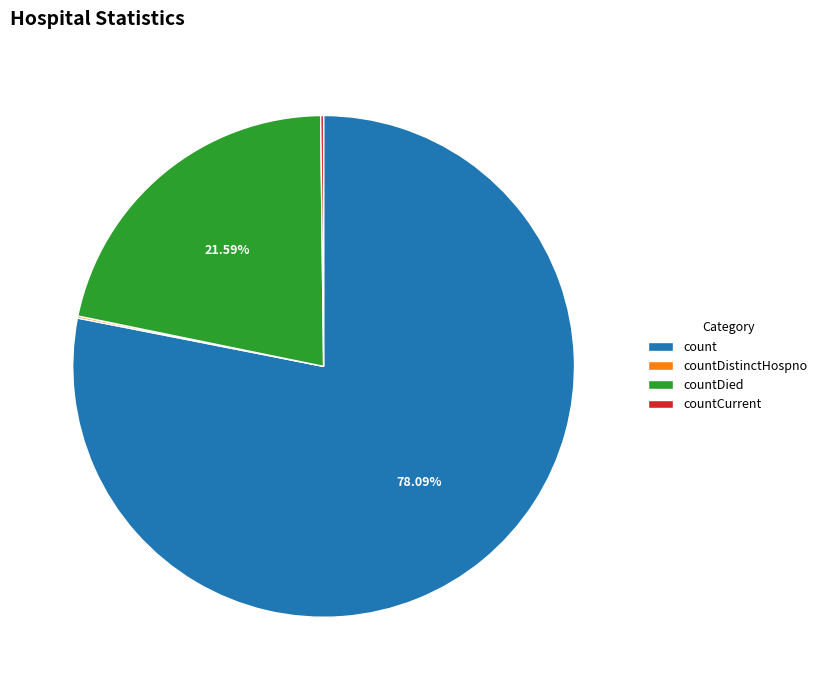

True or false: countDied accounts for 22% of the total.

True